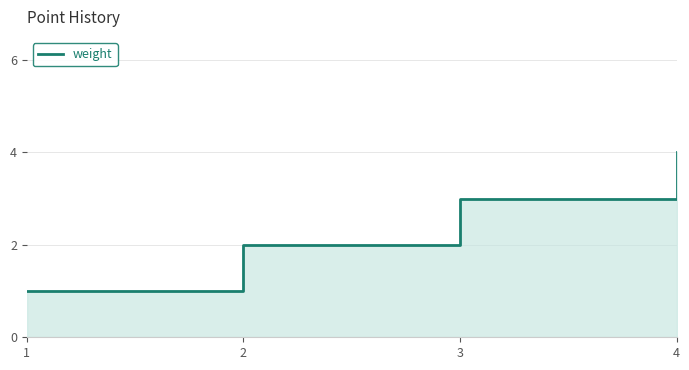

Reading left to right, what are all the values shown in this chart?

1	2	3	4